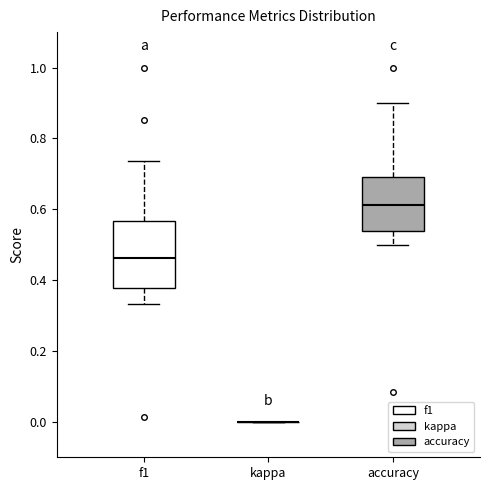

Reading left to right, read every box against the y-axis: the position of its median line, the range the box covers, and the ends of its whiskers. The values are not printed on the chart, so give them approximately, as read against the axis.

f1: median 0.46, box 0.38 to 0.56, whiskers 0.34 to 0.74
kappa: box collapsed to a line at 0.00, whiskers 0.00 to 0.00
accuracy: median 0.62, box 0.54 to 0.70, whiskers 0.50 to 0.90